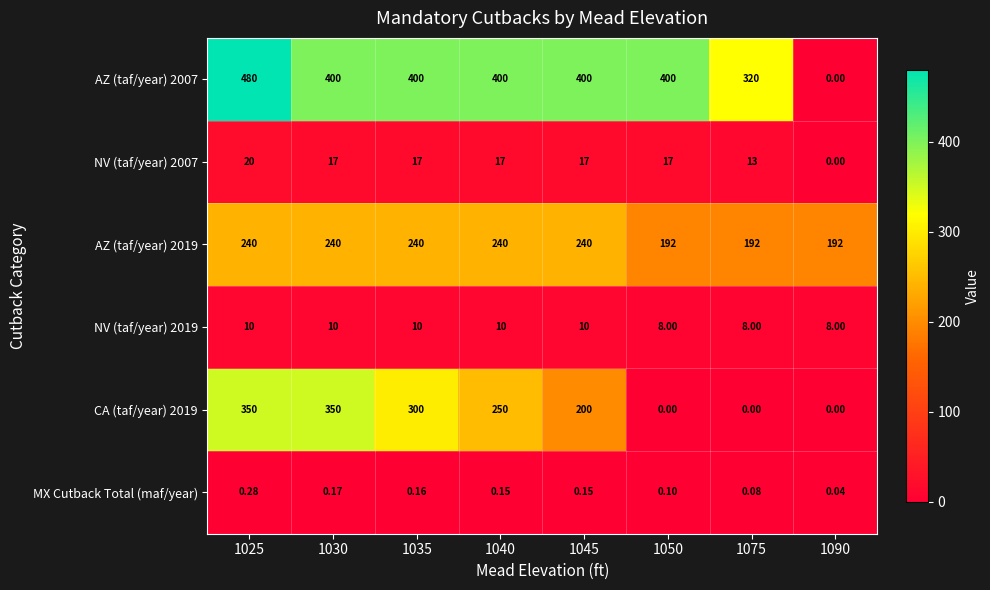

At how many categories does at least one series exceed 337?

6